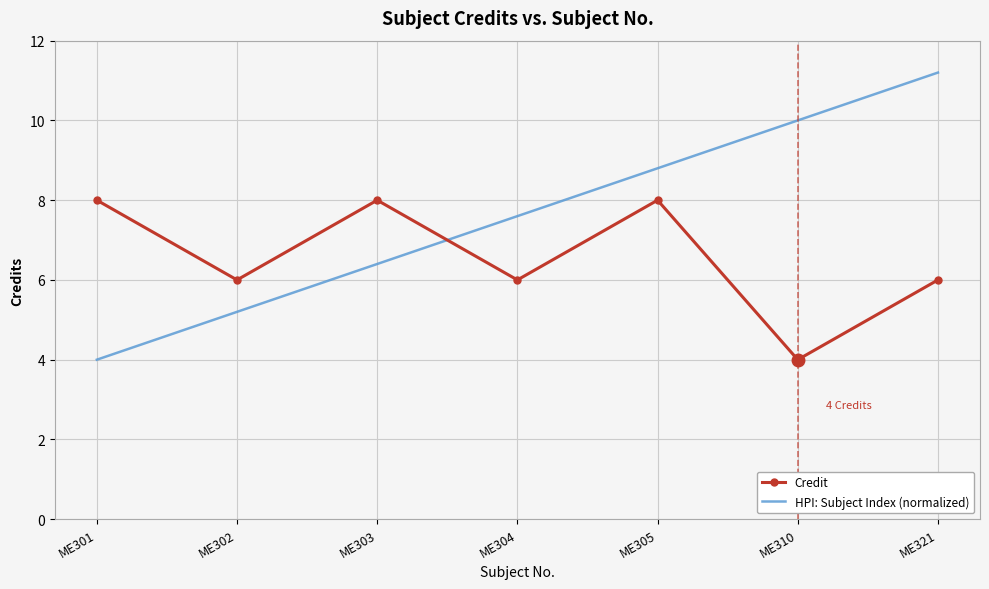

What is the difference between the HPI: Subject Index (normalized) values at ME301 and ME302?

1.2